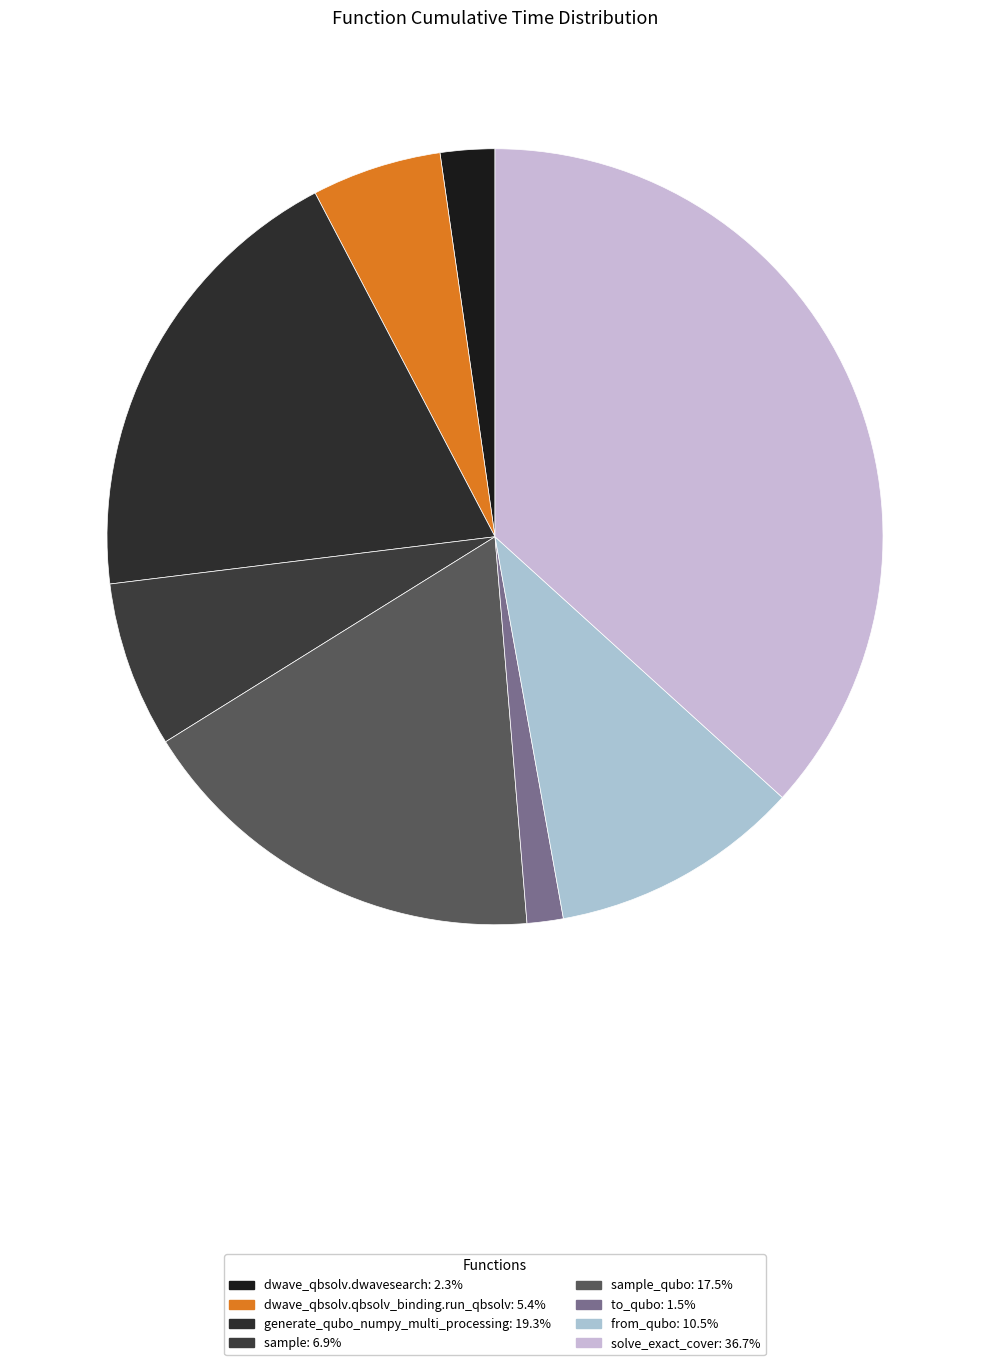

Which category has the biggest portion of the pie?

solve_exact_cover